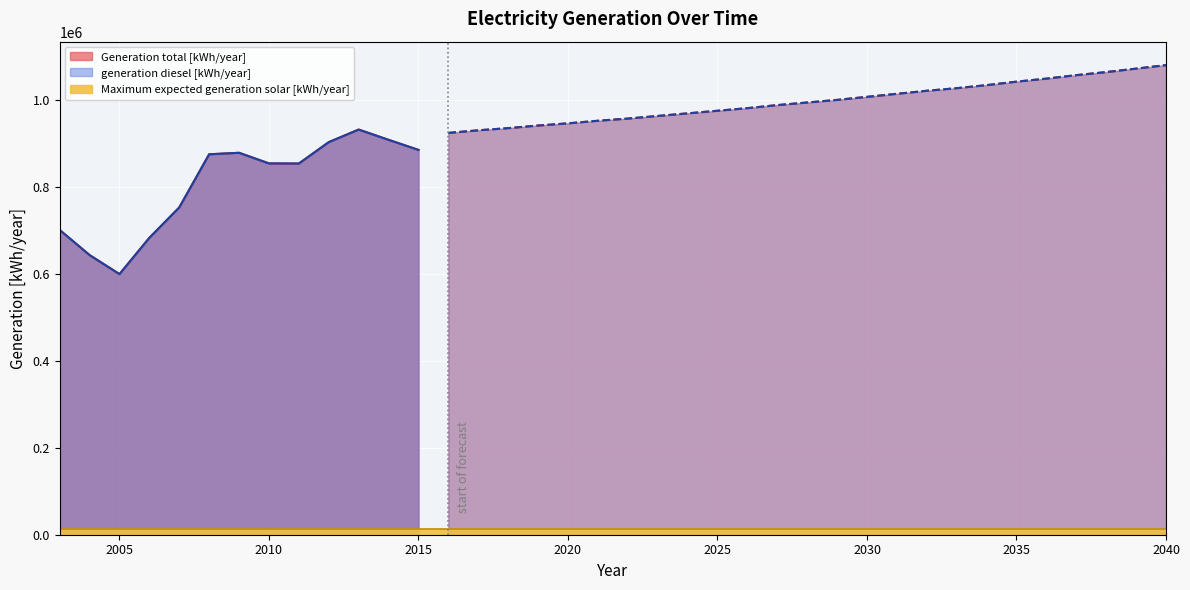

What is the value of the generation diesel [kWh/year] point at the 18th from the left?

947000.0